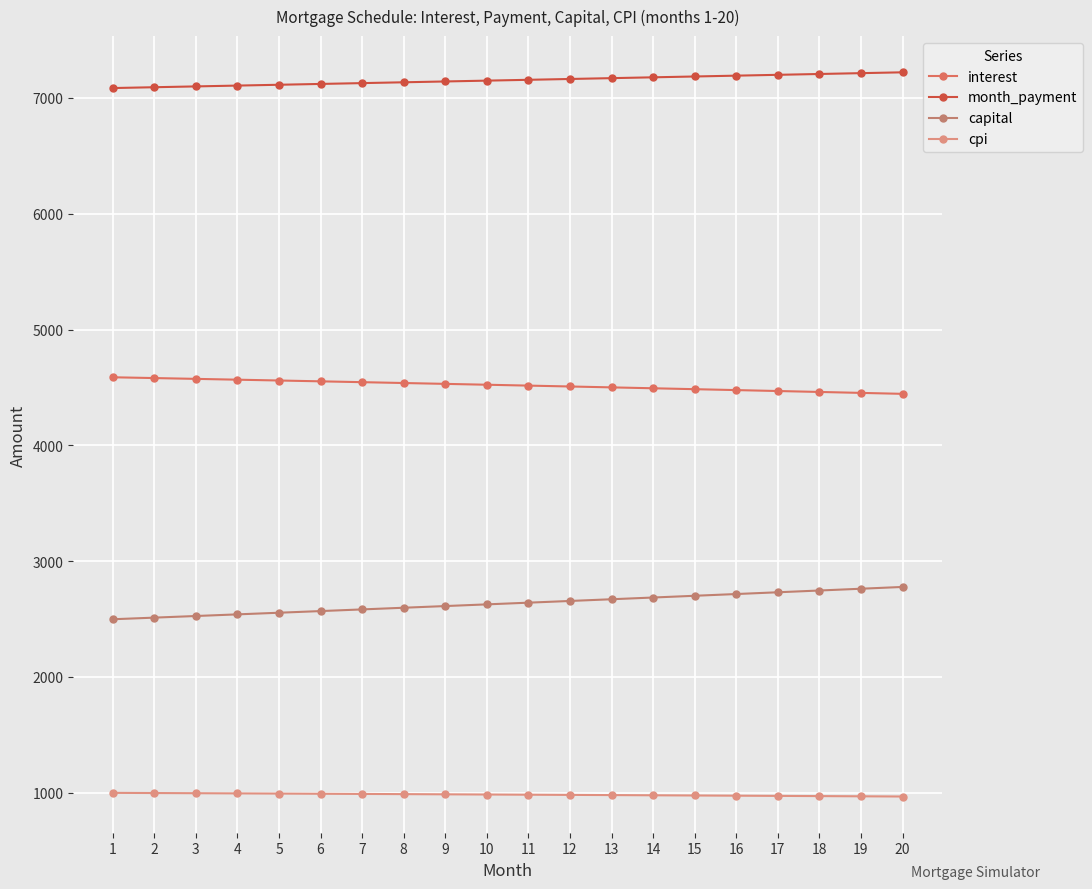

What is the value of the interest point at the 4th from the left?

4567.1